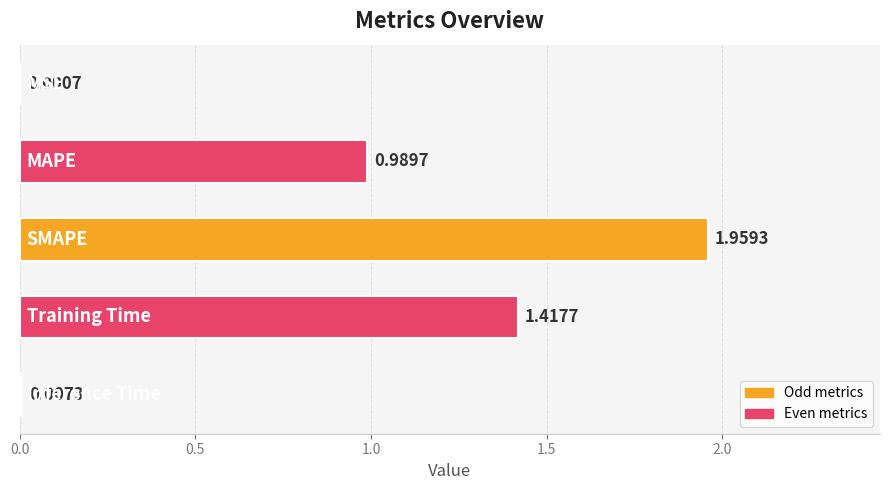

Are the bars horizontal?

Yes